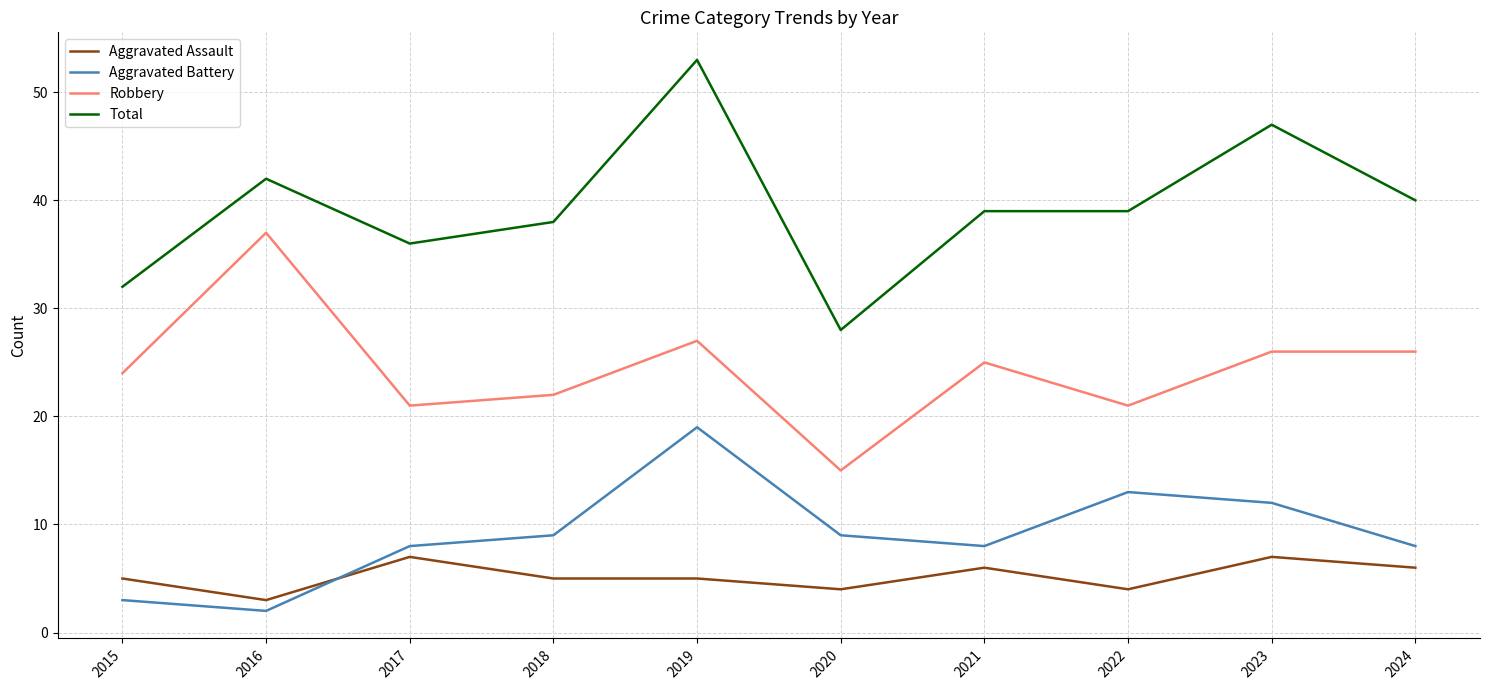

True or false: Aggravated Assault and Total cross at least once.

False